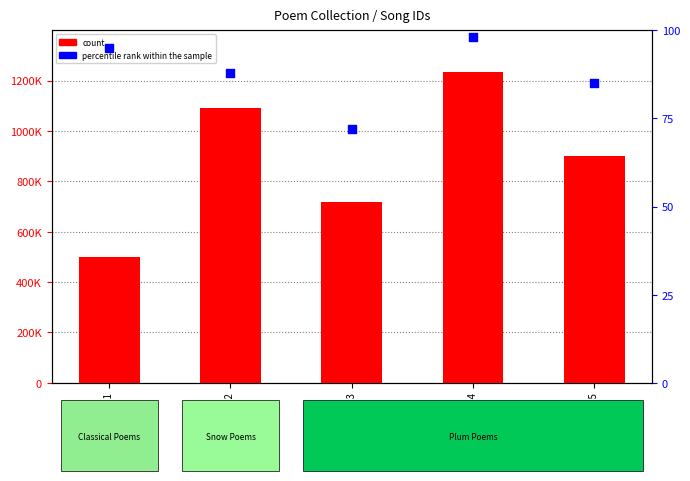

Is the value of count at Poem 3 greater than the value of percentile rank within the sample at Poem 3?

Yes